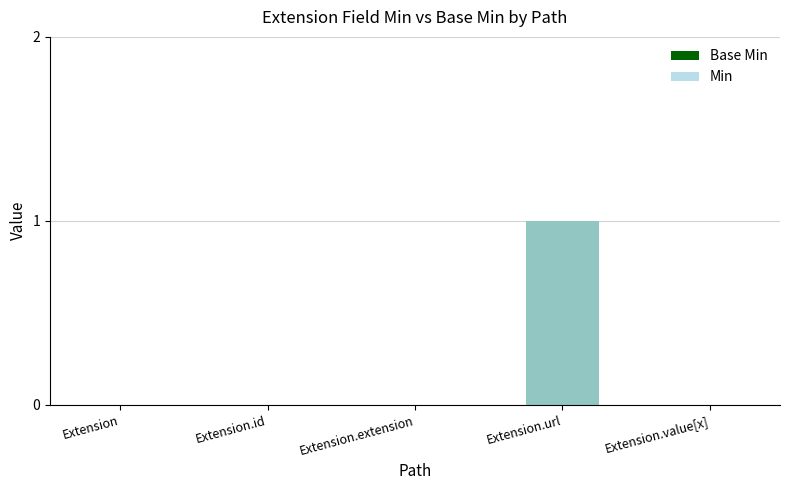

Count the number of categories in the chart.

5